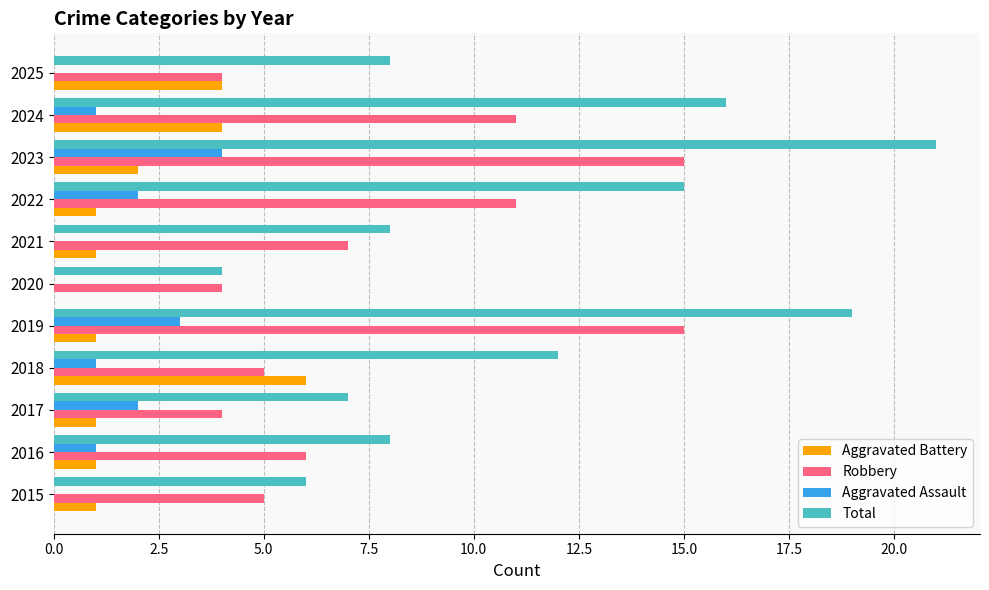

Is it true that Robbery equals 3 at 2018?

False